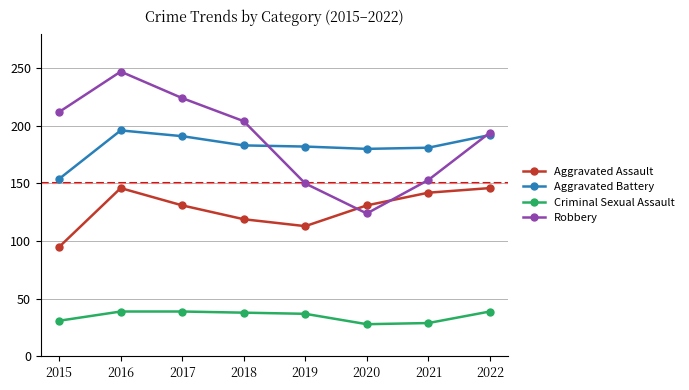

Rank the series by their maximum value, from lowest to highest.

Criminal Sexual Assault, Aggravated Assault, Aggravated Battery, Robbery